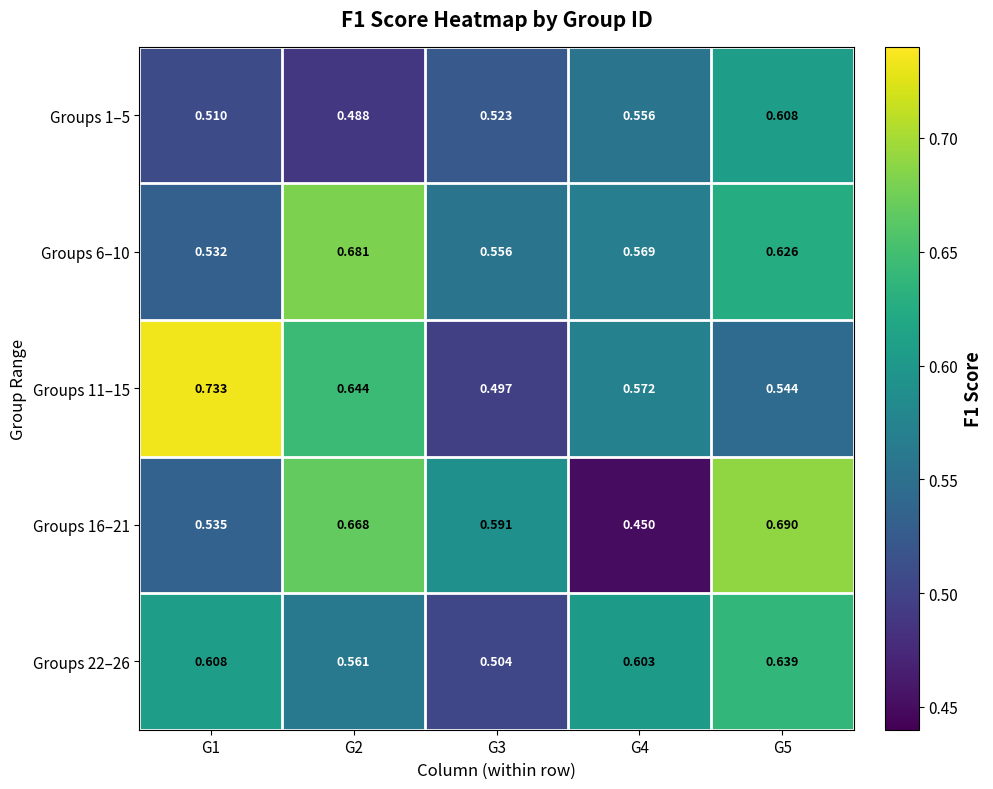

Between G1 and G5, which series saw the biggest shift?

Groups 11–15